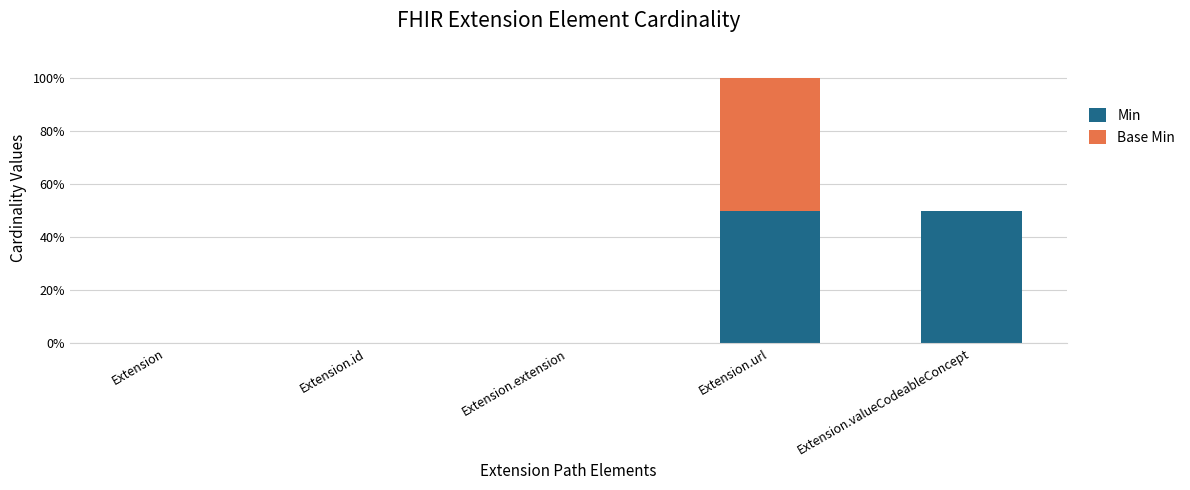

Where is Min nearest to the value 0?

Extension